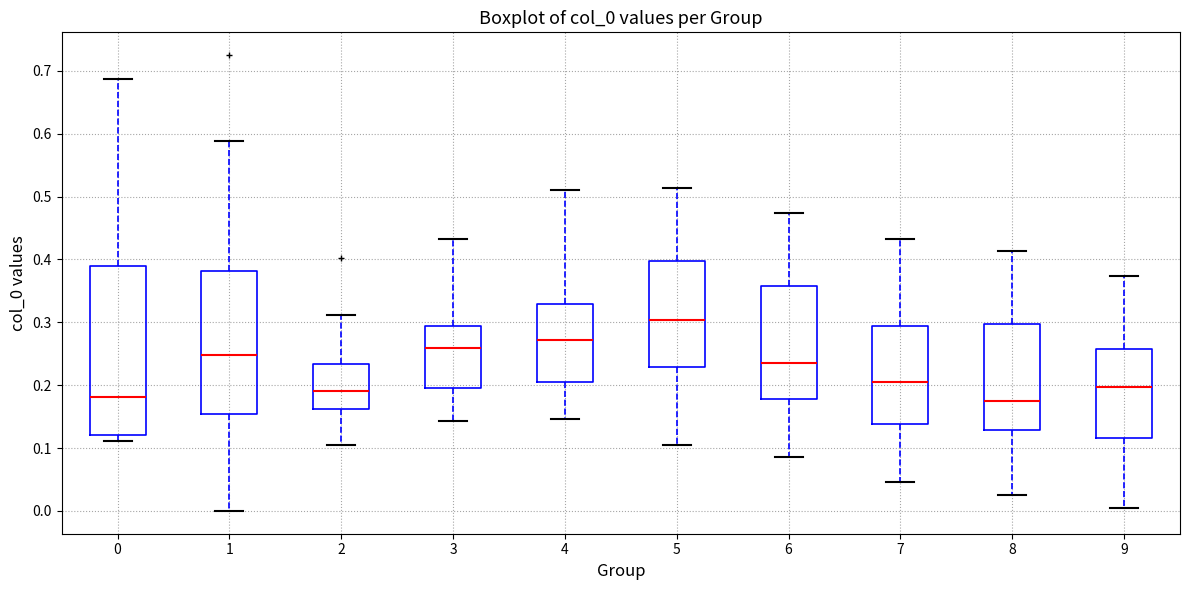

Which box's median line is the highest?

5